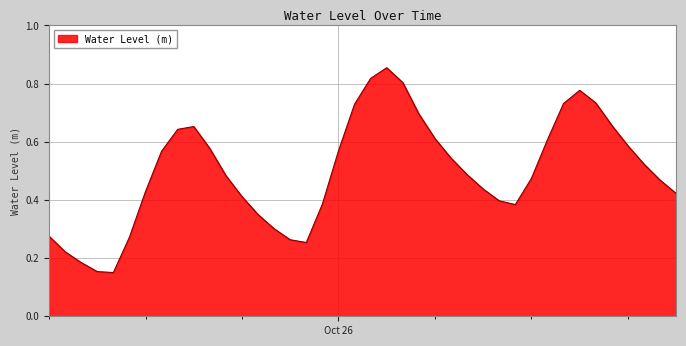

True or false: the data has more than 2 interior local peaks.

True